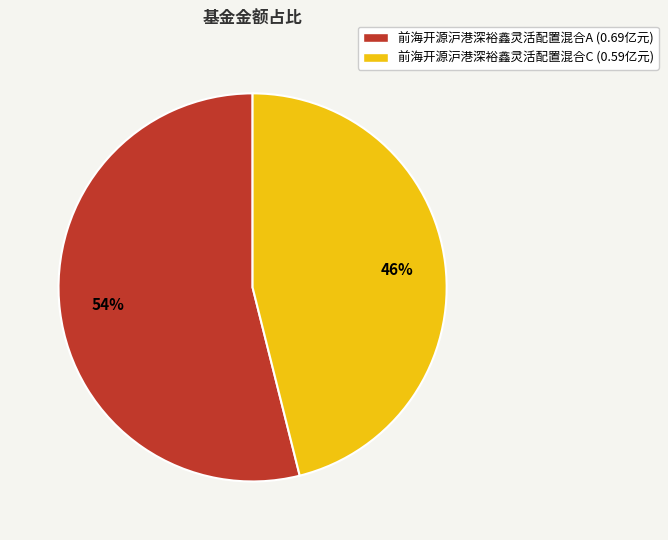

To the nearest percent, what is the average slice percentage?

50%